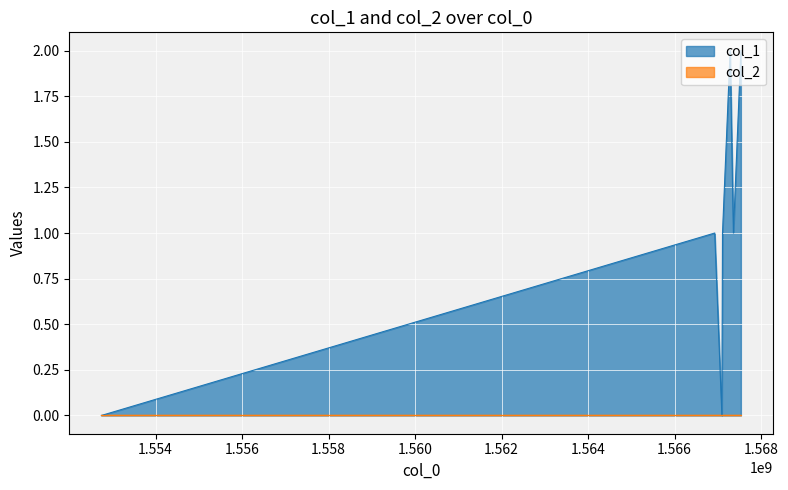

Rank the categories by value from highest to lowest.

1567281963, 1567530374, 1566925586, 1567105586, 1567357578, 1552746075, 1567091200